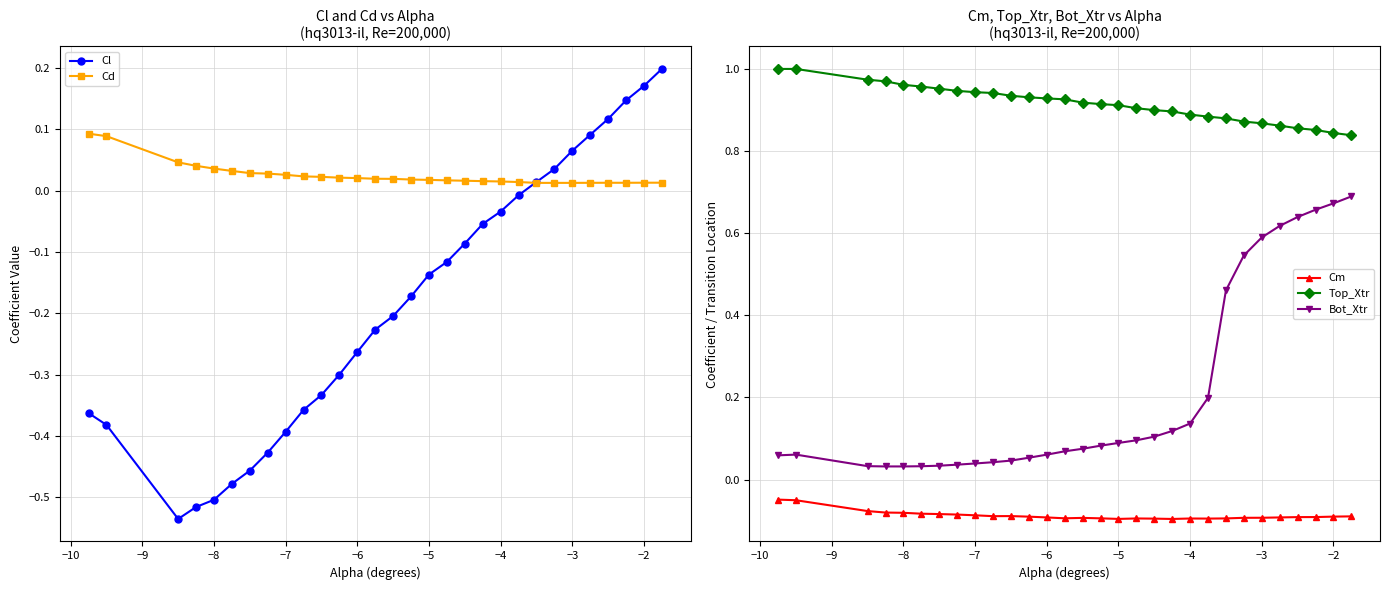

Reading left to right, transcribe all the data shown in this chart.

Cl: -0.4	-0.4	-0.5	-0.5	-0.5	-0.5	-0.5	-0.4	-0.4	-0.4	-0.3	-0.3	-0.3	-0.2	-0.2	-0.2	-0.1	-0.1	-0.1	-0.1	-0.0	-0.0	0.0	0.0	0.1	0.1	0.1	0.1	0.2	0.2
Cd: 0.1	0.1	0.0	0.0	0.0	0.0	0.0	0.0	0.0	0.0	0.0	0.0	0.0	0.0	0.0	0.0	0.0	0.0	0.0	0.0	0.0	0.0	0.0	0.0	0.0	0.0	0.0	0.0	0.0	0.0
Cm: -0.0	-0.1	-0.1	-0.1	-0.1	-0.1	-0.1	-0.1	-0.1	-0.1	-0.1	-0.1	-0.1	-0.1	-0.1	-0.1	-0.1	-0.1	-0.1	-0.1	-0.1	-0.1	-0.1	-0.1	-0.1	-0.1	-0.1	-0.1	-0.1	-0.1
Top_Xtr: 1.0	1.0	1.0	1.0	1.0	1.0	1.0	0.9	0.9	0.9	0.9	0.9	0.9	0.9	0.9	0.9	0.9	0.9	0.9	0.9	0.9	0.9	0.9	0.9	0.9	0.9	0.9	0.9	0.8	0.8
Bot_Xtr: 0.1	0.1	0.0	0.0	0.0	0.0	0.0	0.0	0.0	0.0	0.0	0.1	0.1	0.1	0.1	0.1	0.1	0.1	0.1	0.1	0.1	0.2	0.5	0.5	0.6	0.6	0.6	0.7	0.7	0.7